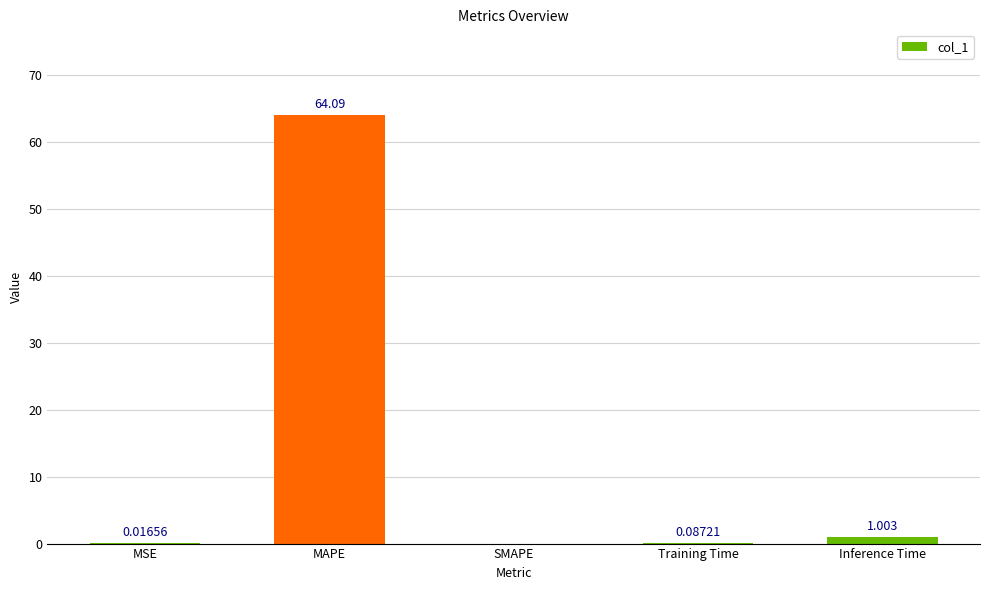

What is the change in value from MSE to MAPE?

+64.1